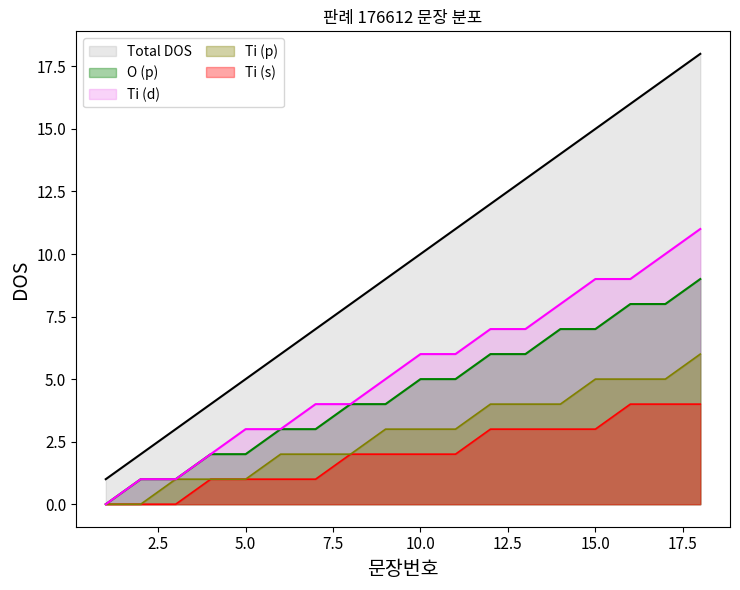

Between 7 and 15, which series saw the biggest shift?

Total DOS